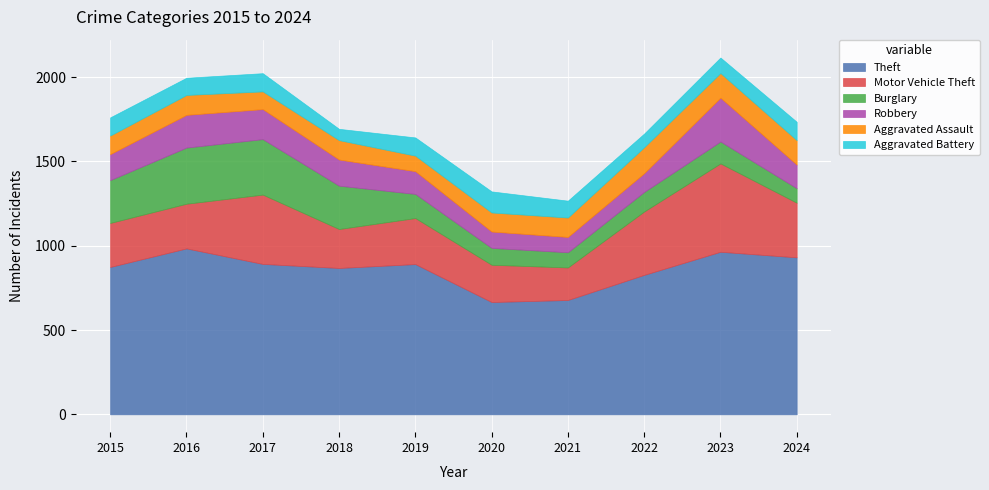

At 2023, list the series in order from largest to smallest.

Theft, Motor Vehicle Theft, Robbery, Aggravated Assault, Burglary, Aggravated Battery